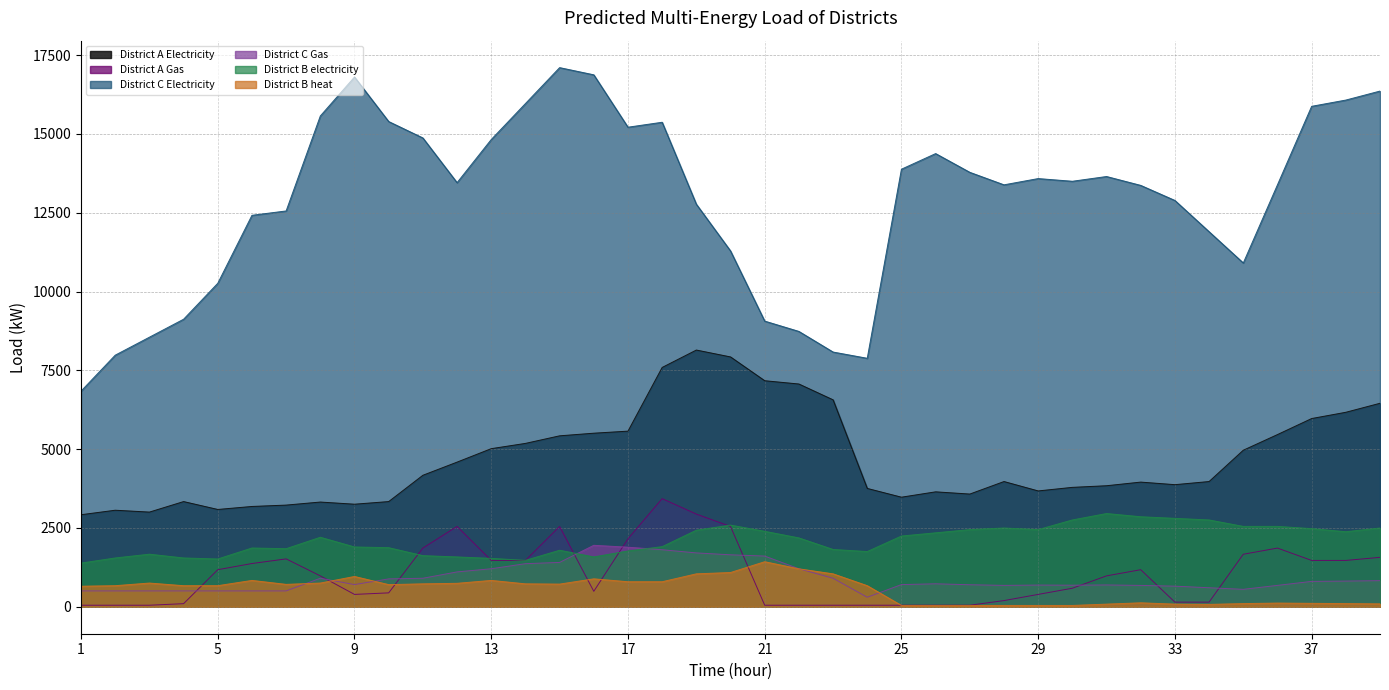

After their last crossing, which series has the higher values: District C Gas or District A Gas?

District A Gas